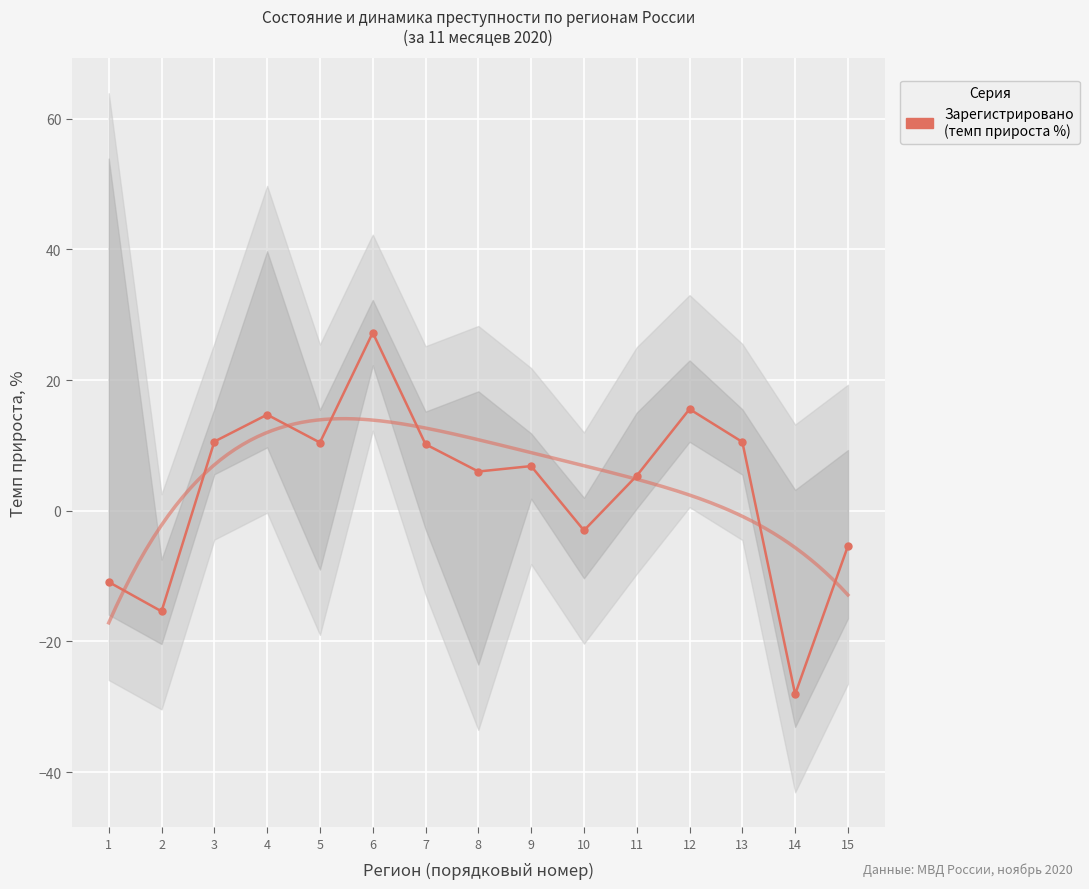

The value at 11 is 2.0. True or false?

False